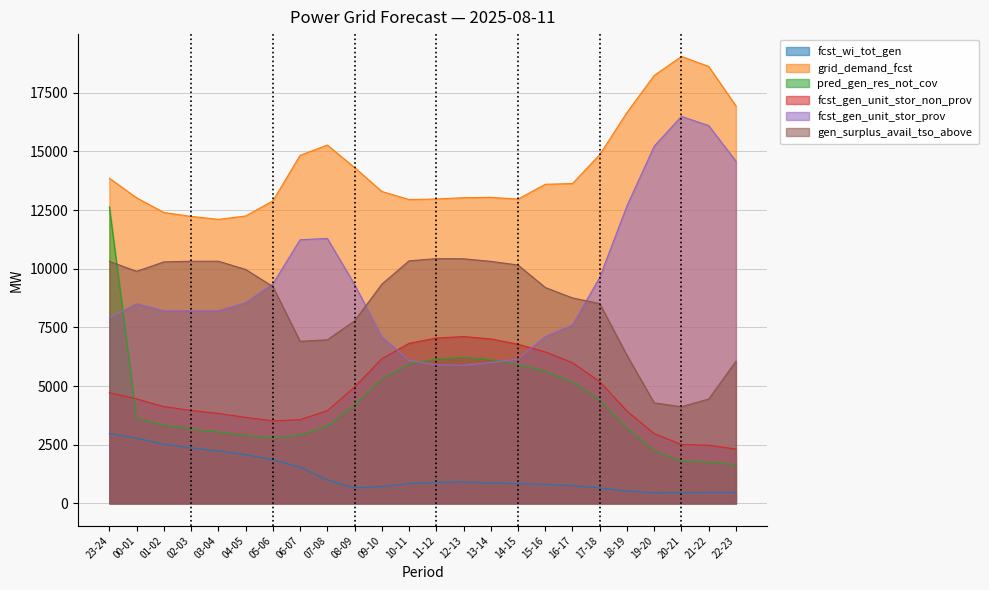

What is the label of the 4th point from the left?

02-03